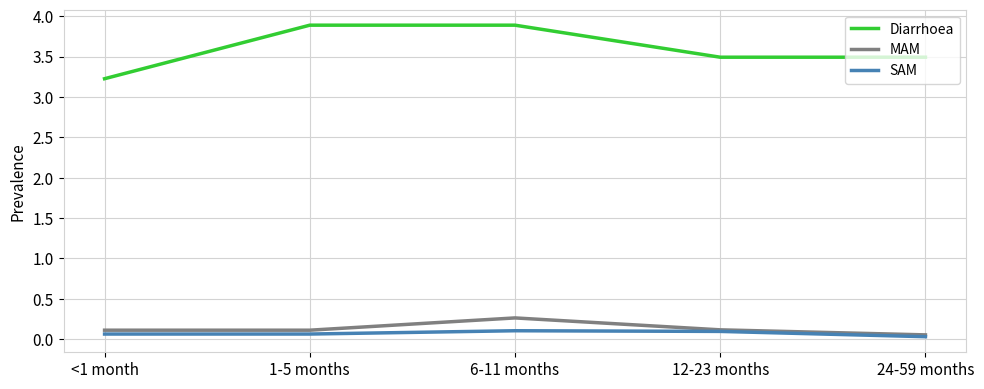

How many MAM values are between 0 and 1?

5